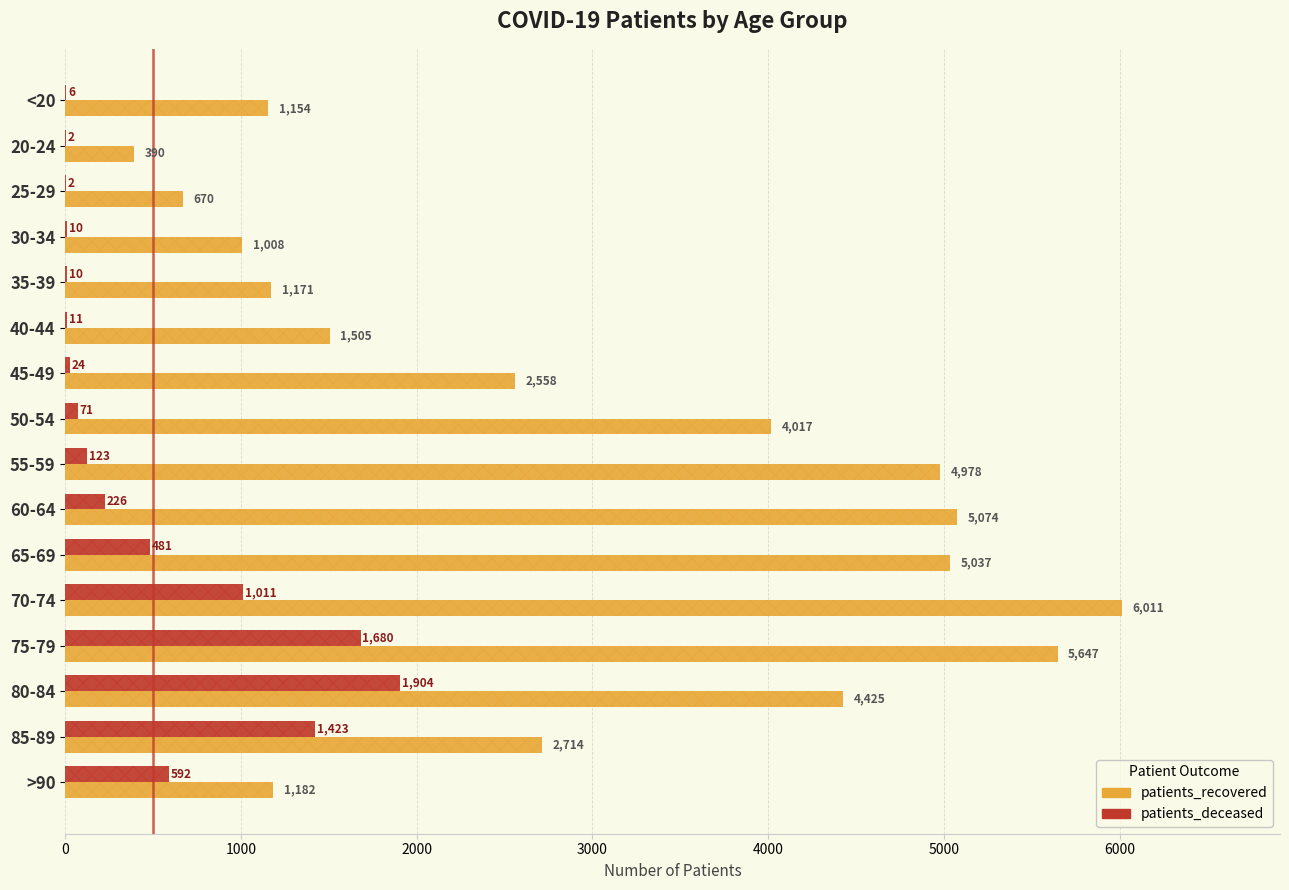

List the series in order of their overall mean, lowest first.

patients_deceased, patients_recovered